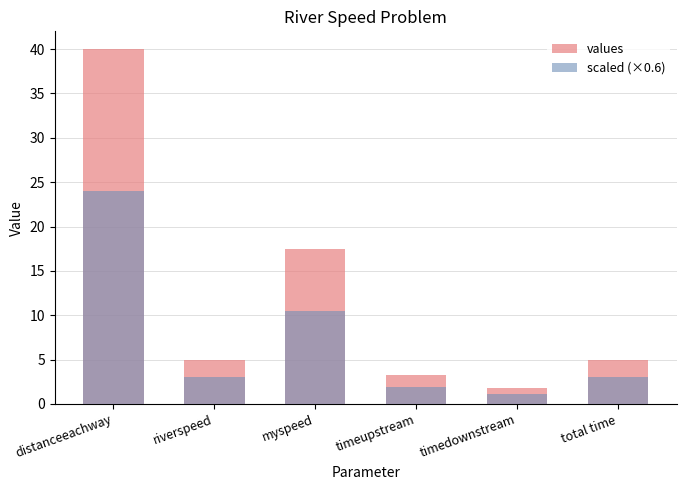

Is the value of scaled (×0.6) at timeupstream greater than the value of values at myspeed?

No